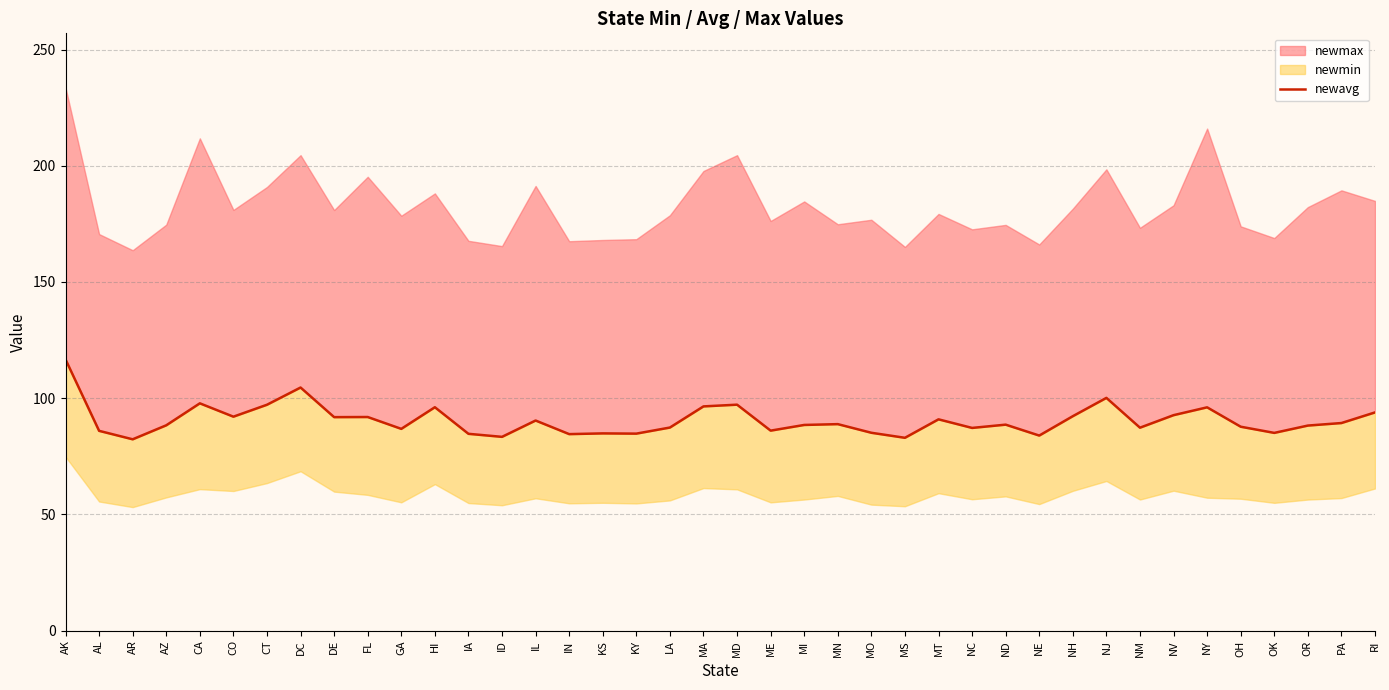

Is it true that the value at AZ is 124.4?

False